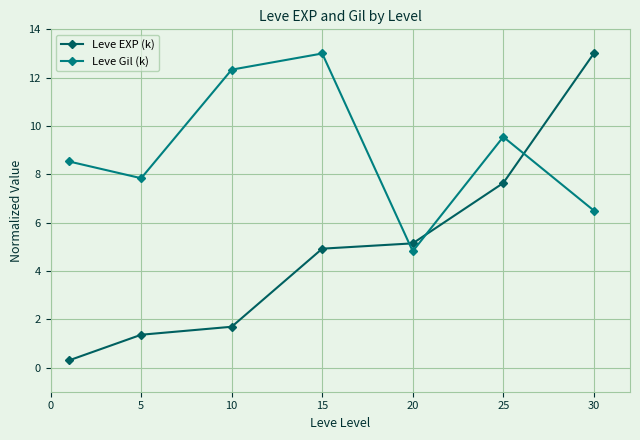

How many lines are shown in the chart?

2